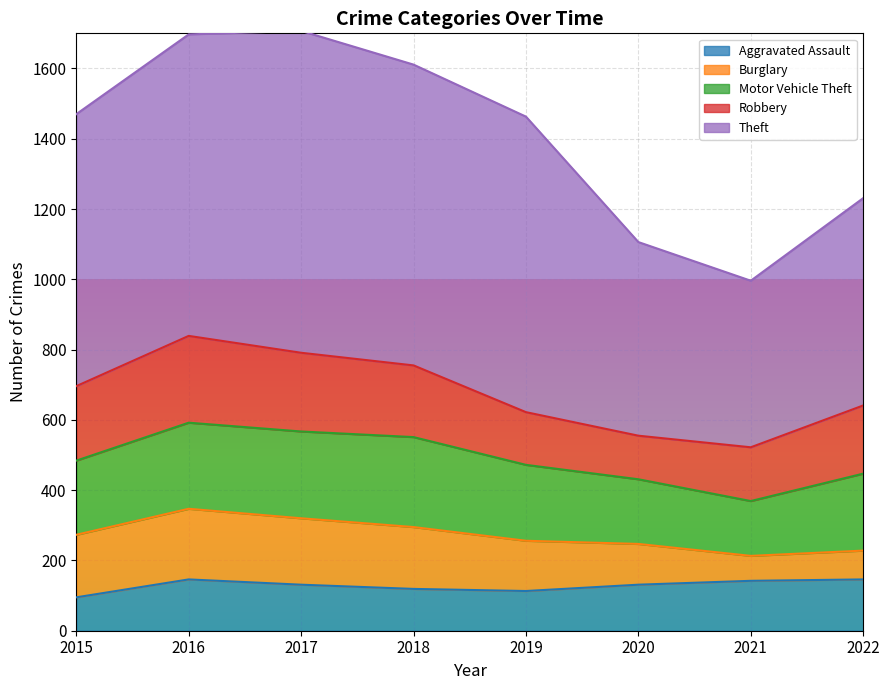

Is the value of Aggravated Assault at 2017 greater than the value of Theft at 2022?

No